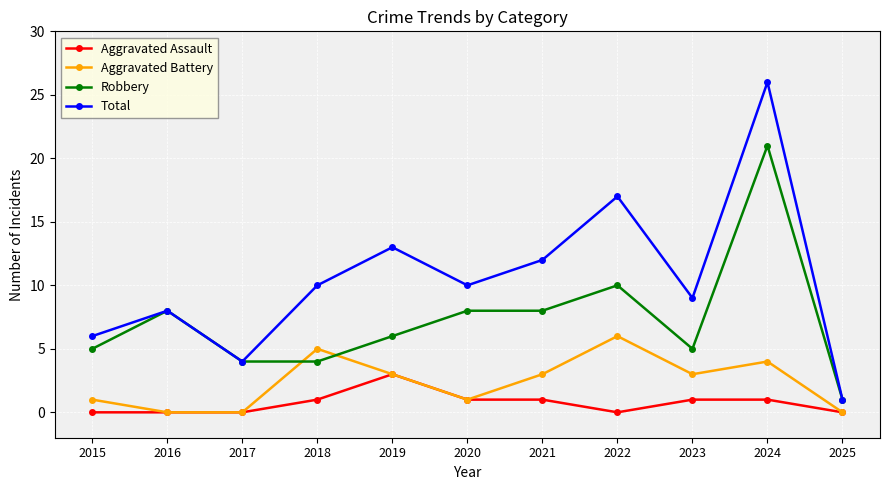

What are all the series names shown in the legend?

Aggravated Assault, Aggravated Battery, Robbery, Total